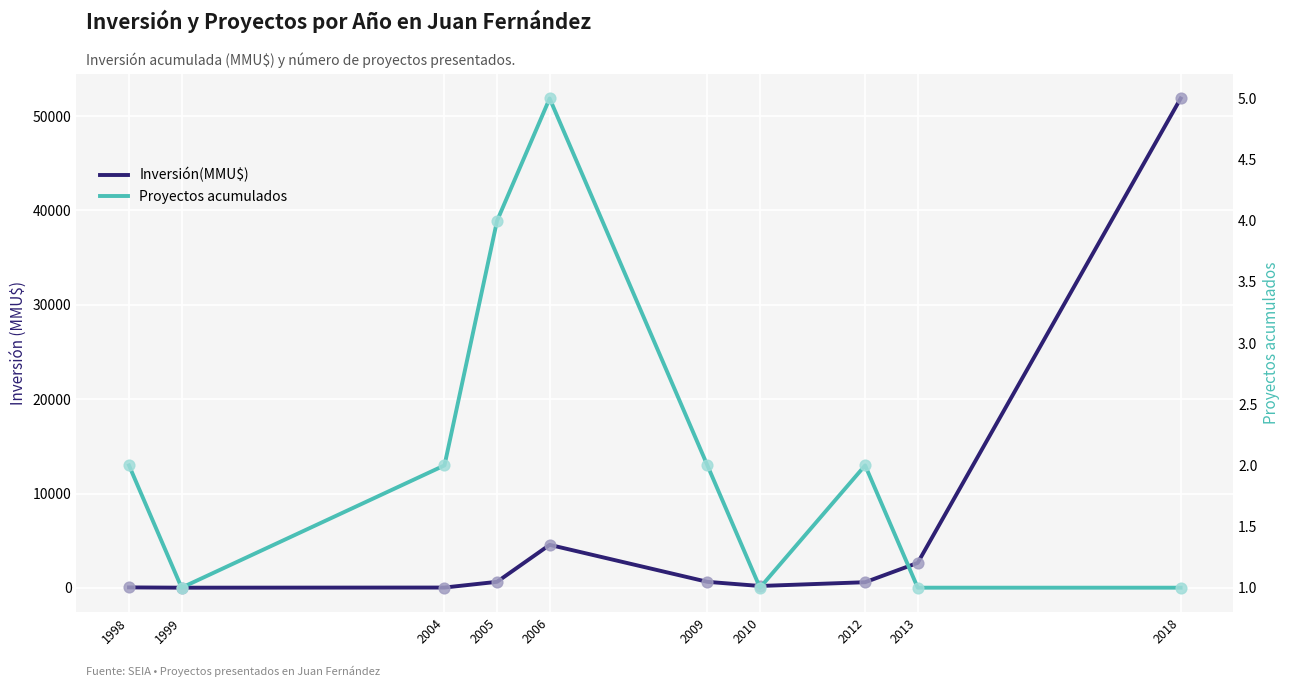

Which series reaches the minimum Y coordinate?

Proyectos acumulados